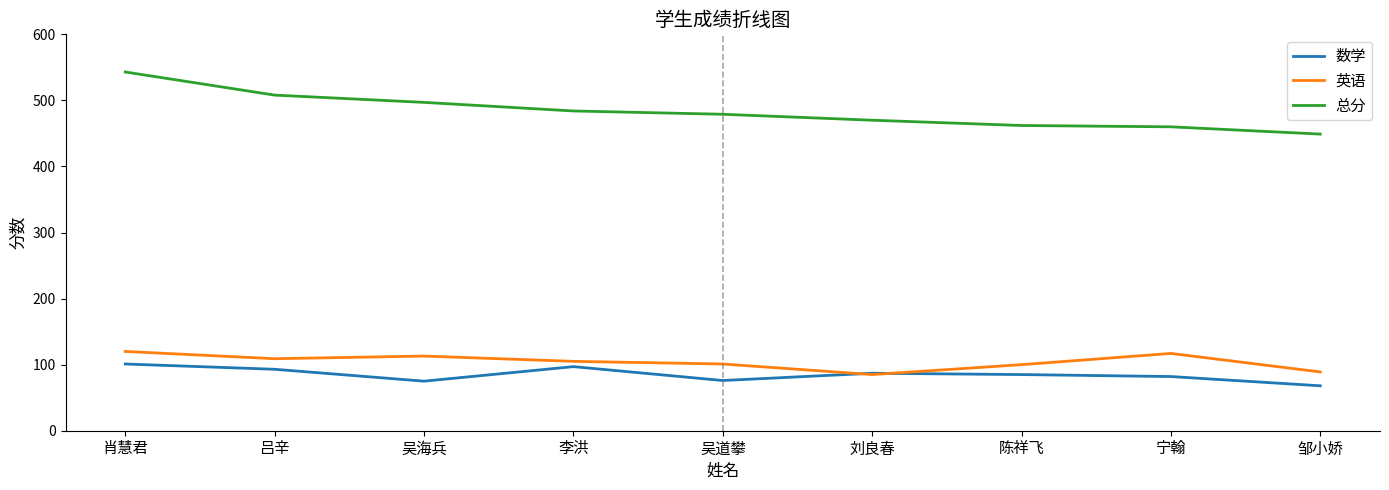

True or false: 总分 and 数学 intersect in this chart.

False